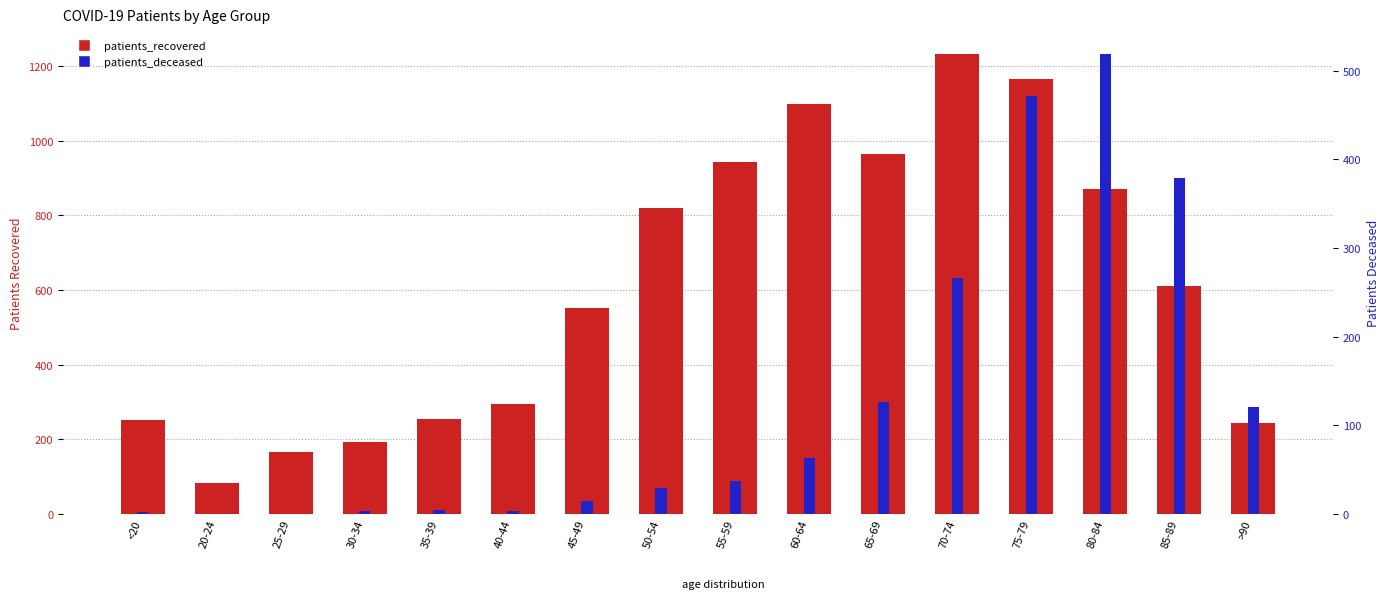

The value of patients_recovered at 50-54 is 307. True or false?

False